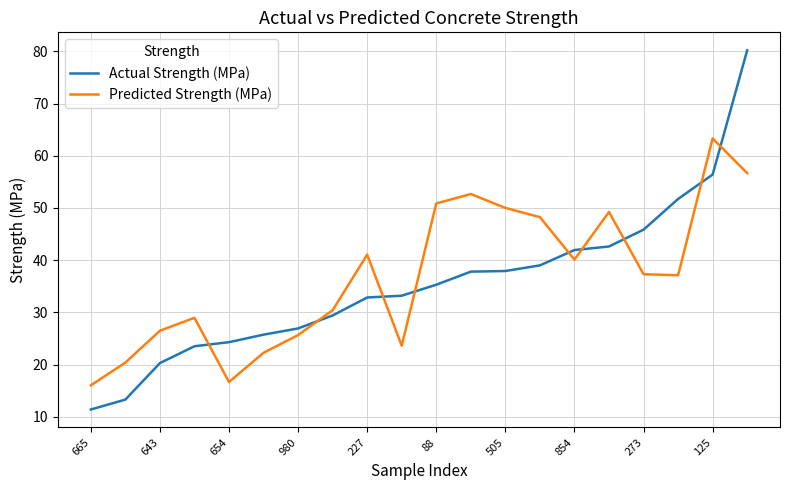

Which series ends up on top after the final intersection of Actual Strength (MPa) and Predicted Strength (MPa)?

Actual Strength (MPa)